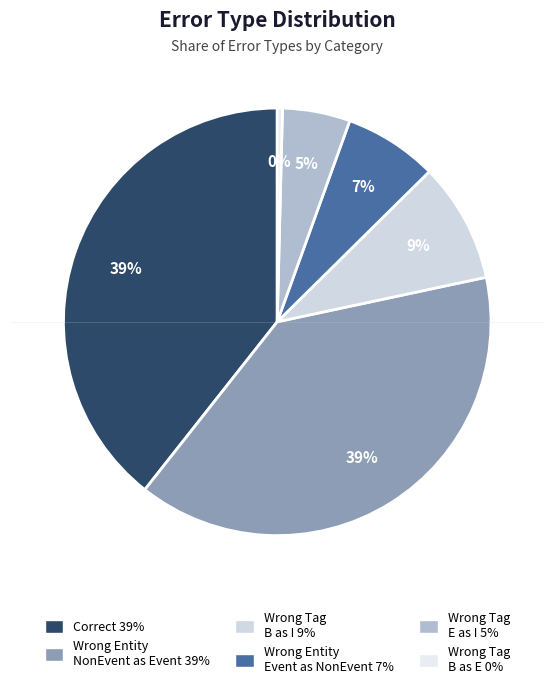

How many slices are in this pie chart?

6